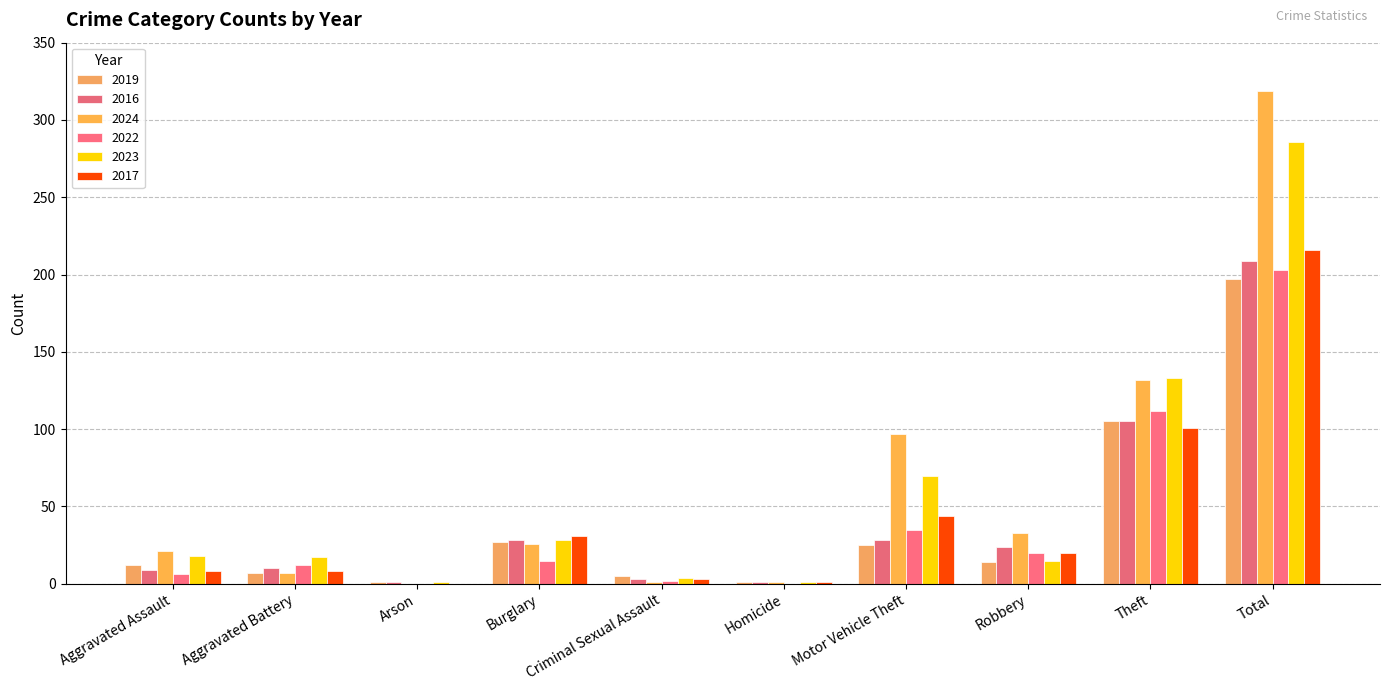

What is the total value across all series at Aggravated Assault?

74